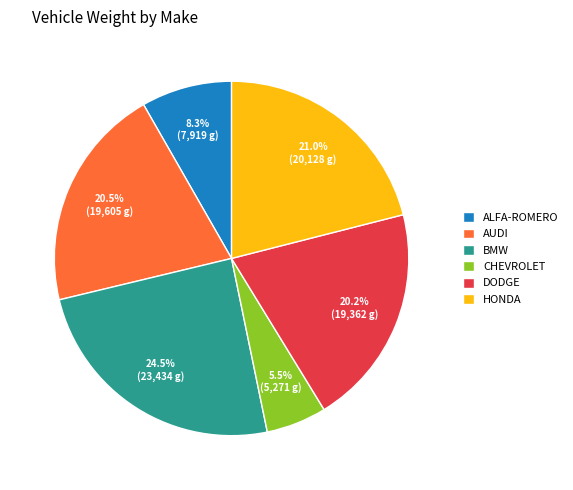

What percentage do DODGE and BMW together represent?

44.7%